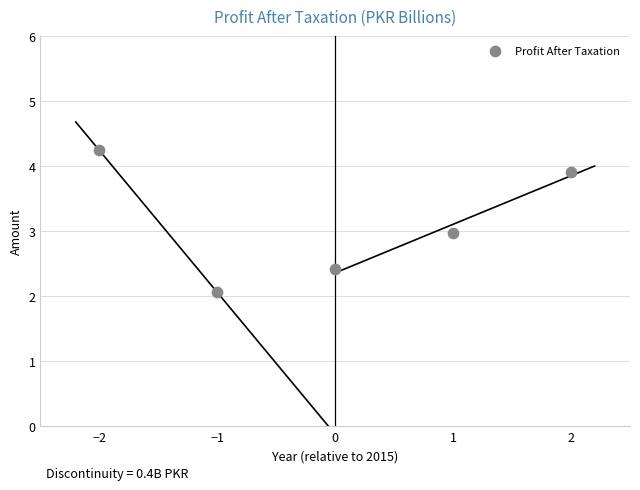

What is the average Y value?

3.1